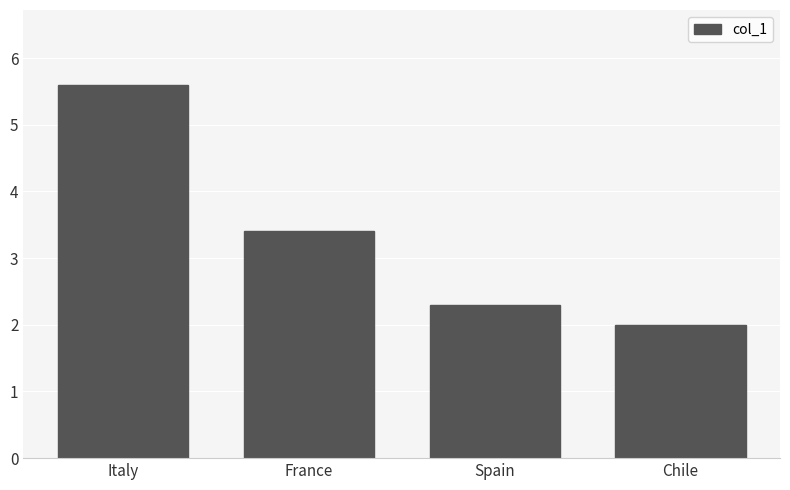

The value at Spain is 2.3. True or false?

True